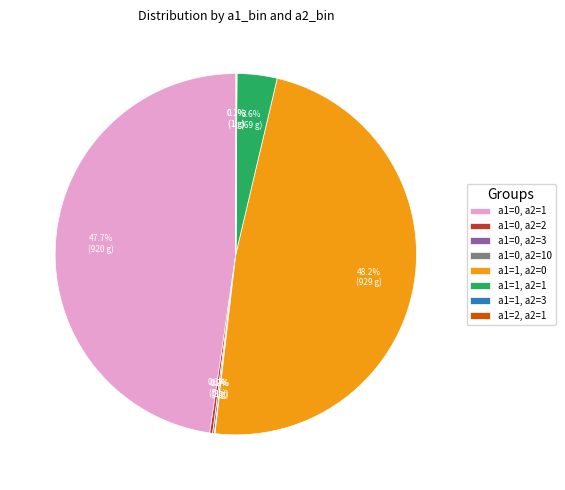

Do a1=1, a2=0 and a1=0, a2=1 together represent more than half of the pie?

Yes